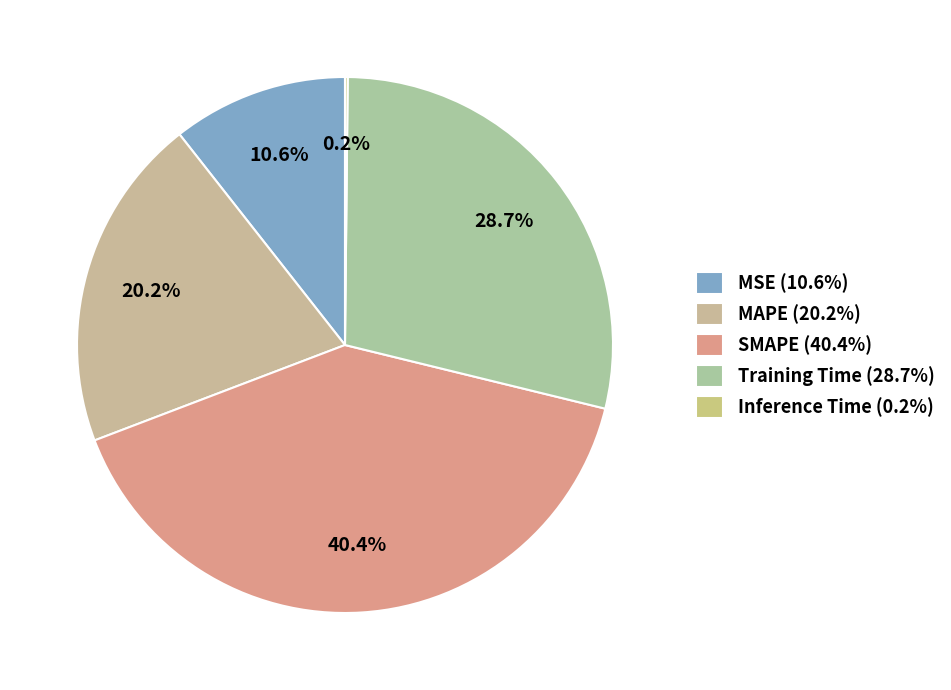

To the nearest percent, what is the average slice percentage?

20%